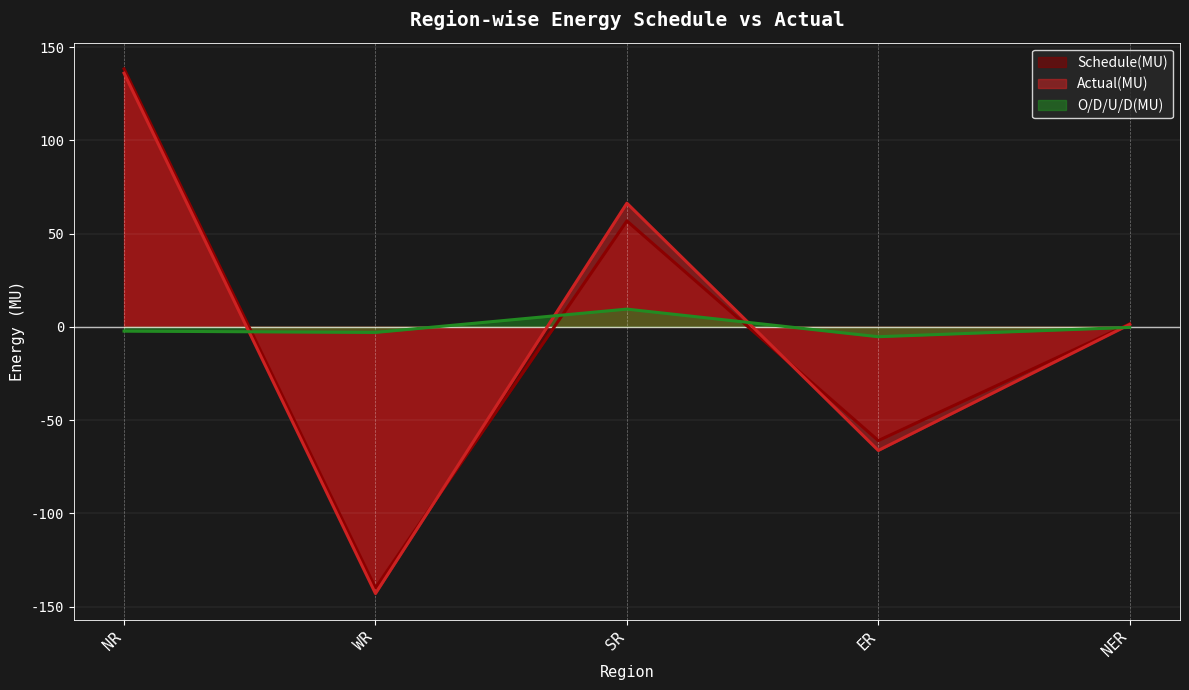

What is the difference between the maximum and second lowest values in the O/D/U/D(MU) series?

12.5